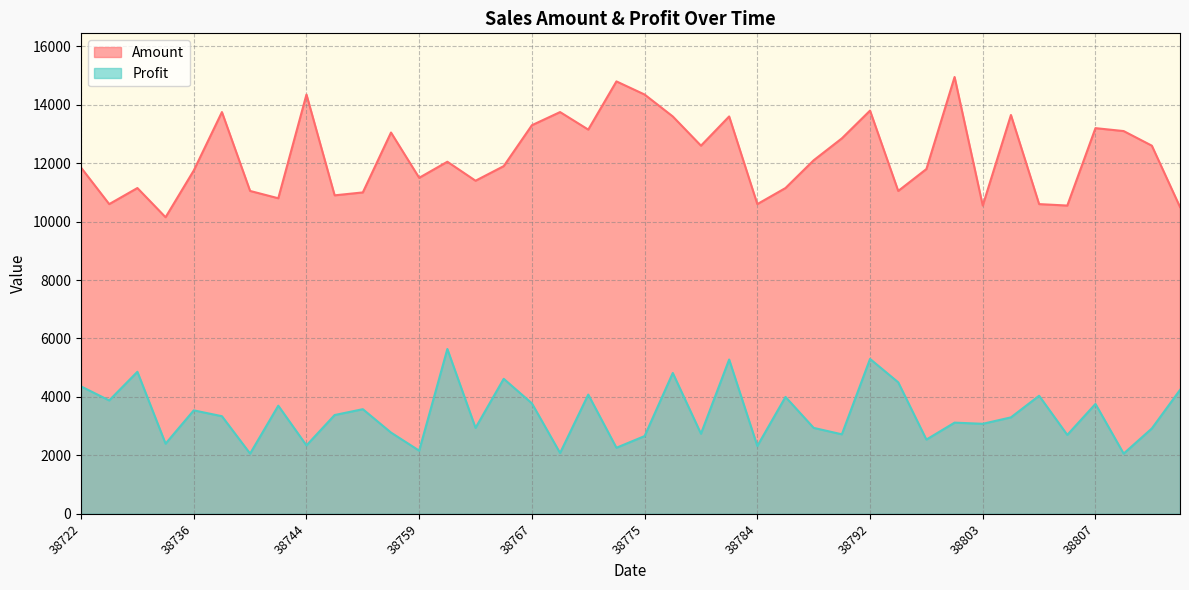

True or false: Amount has more than 1 interior local peaks.

True